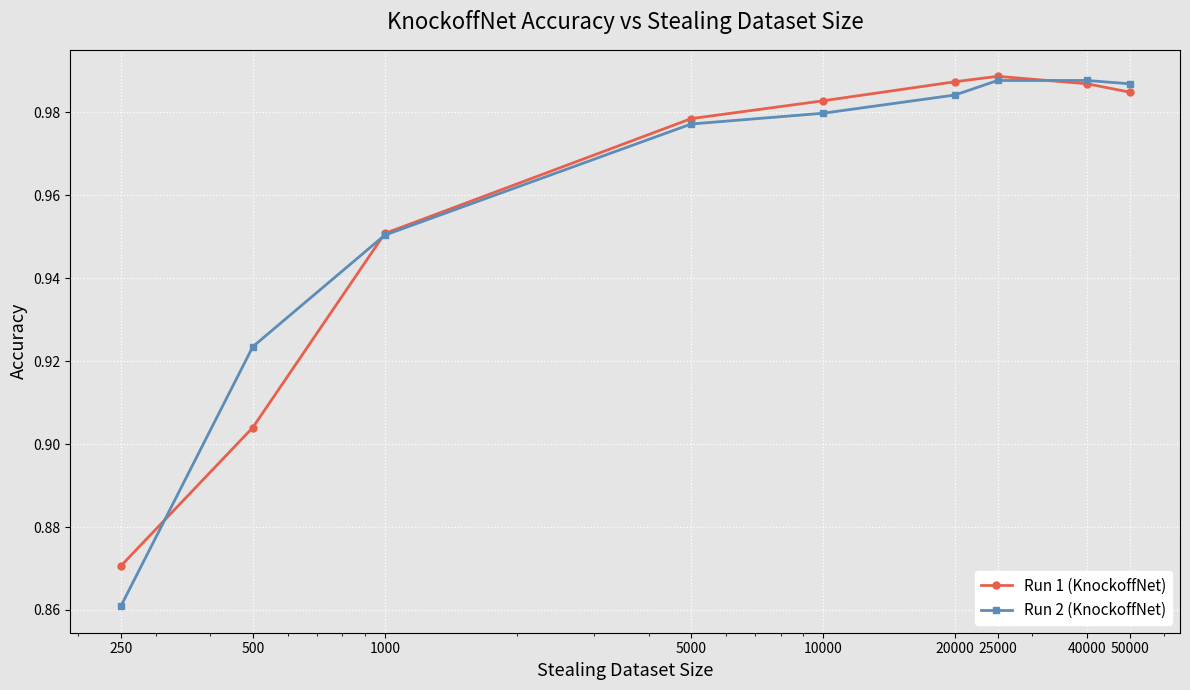

Which series has the widest spread of values?

Run 2 (KnockoffNet)